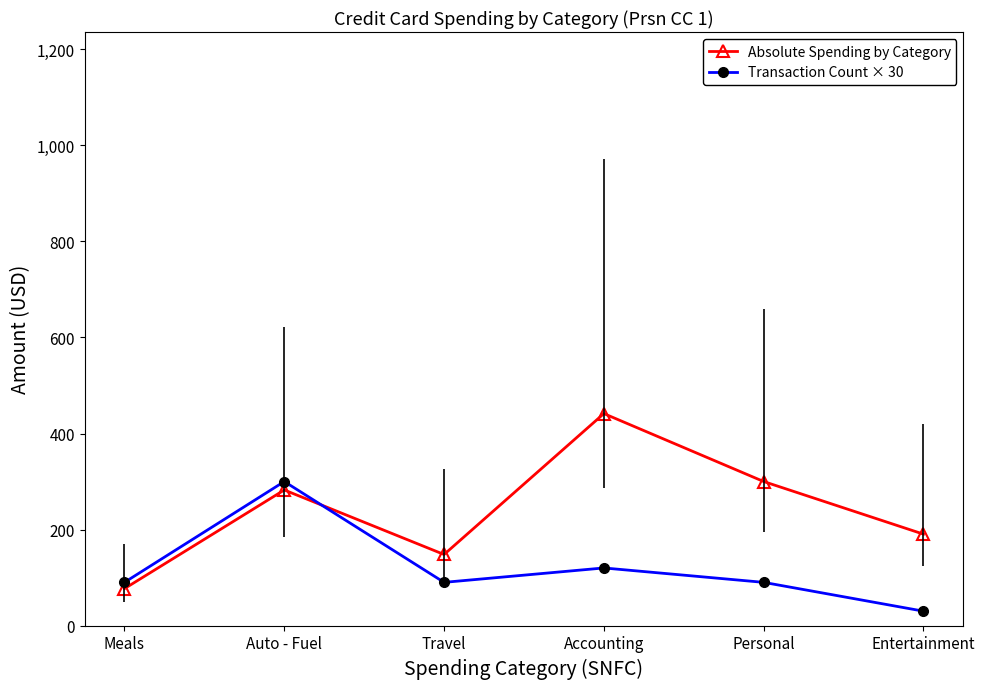

Is it true that Transaction Count × 30 equals 24.5 at Meals?

False